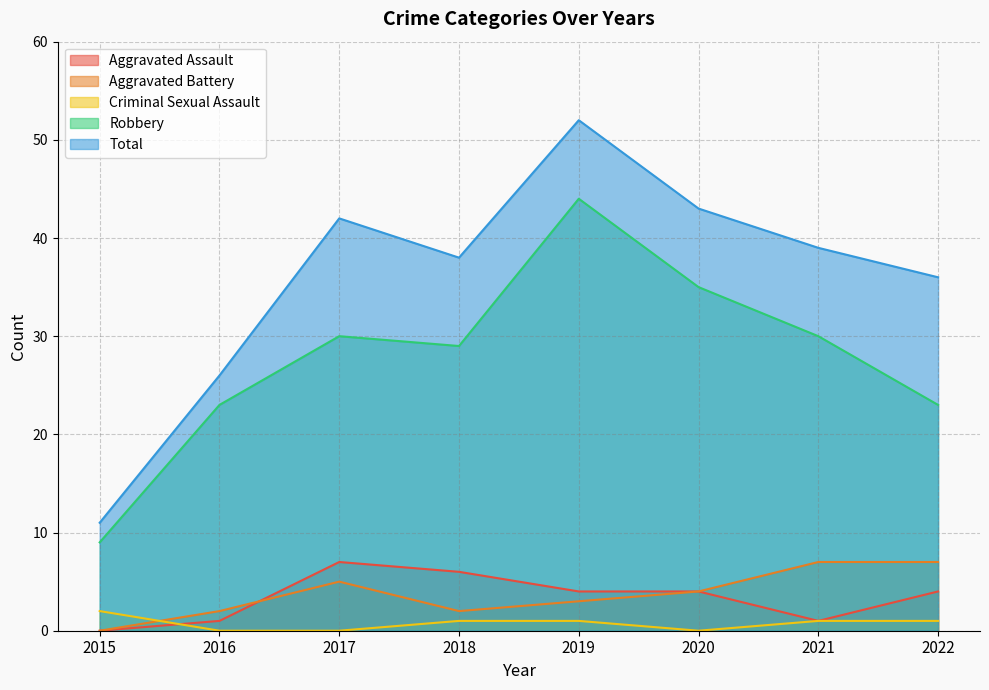

True or false: Total has a value of 52 at 2019.

True